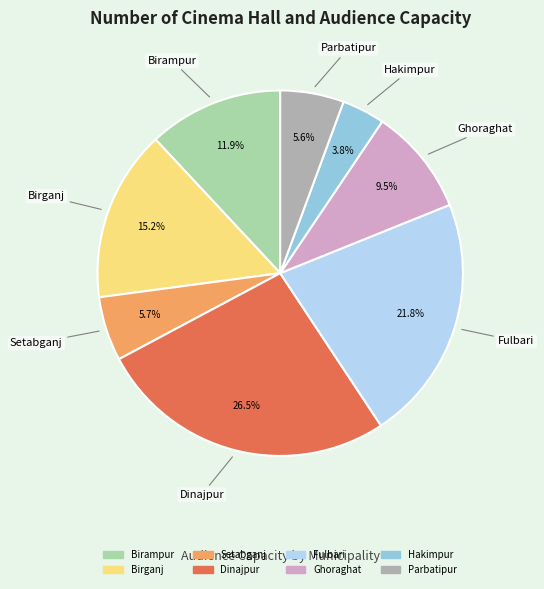

The Ghoraghat slice represents 20% of the pie. True or false?

False